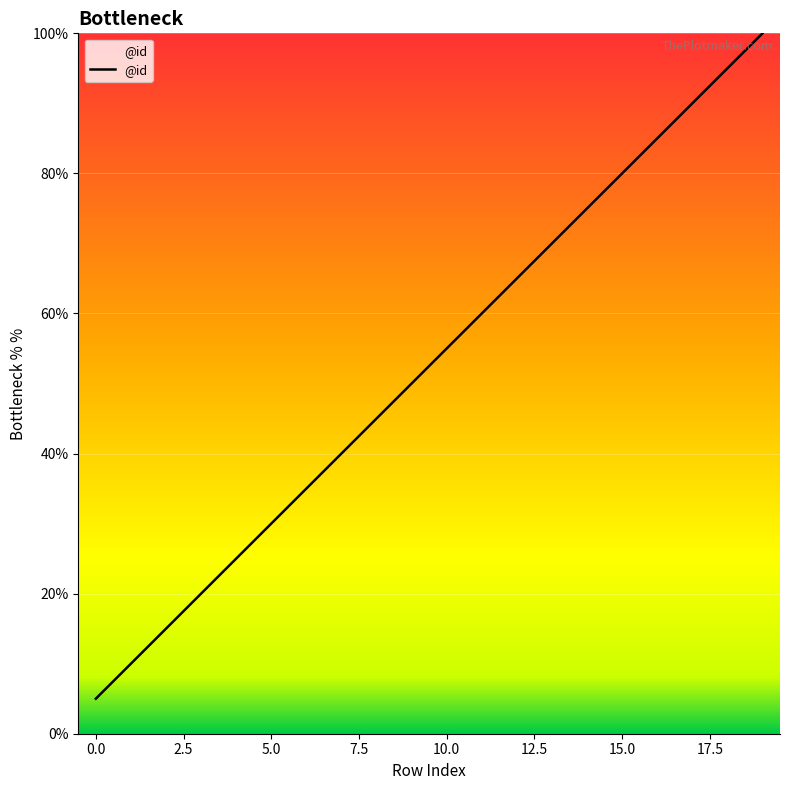

What is the smallest value displayed?

5.0